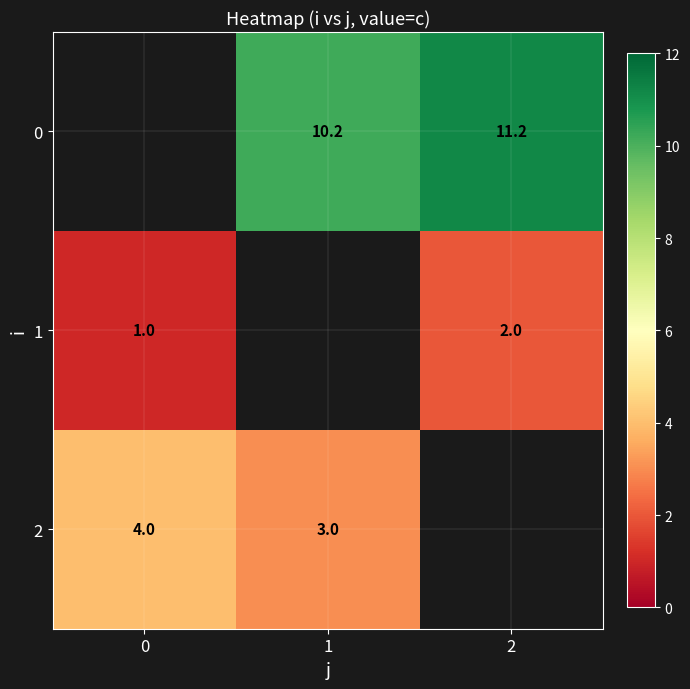

The value of 1 at 2 is 2.0. True or false?

True